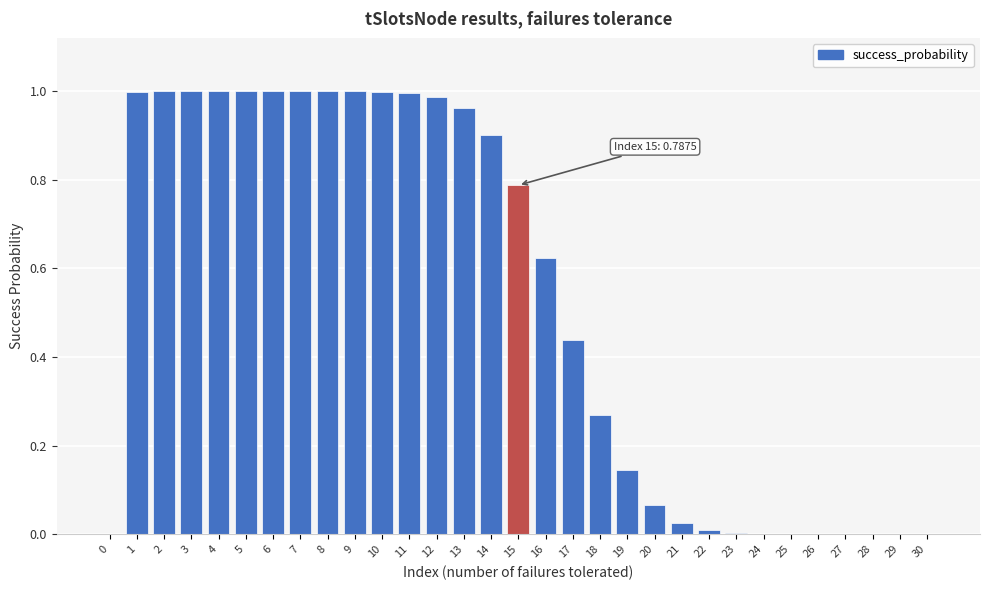

The chart shows a value of 0.1 at 17. True or false?

False